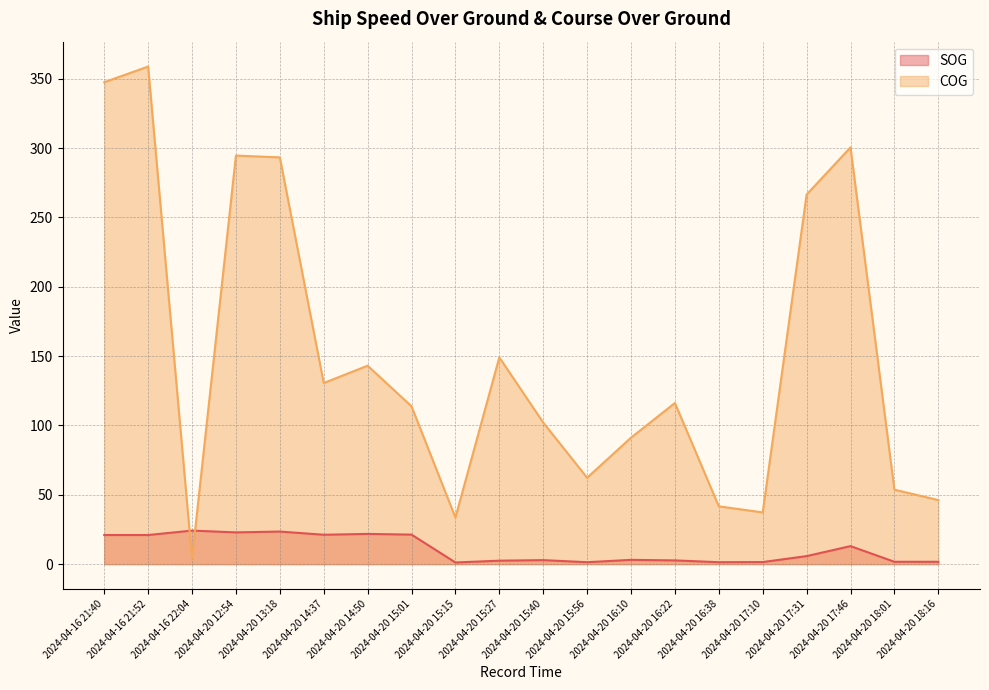

How many series are shown in this chart?

2